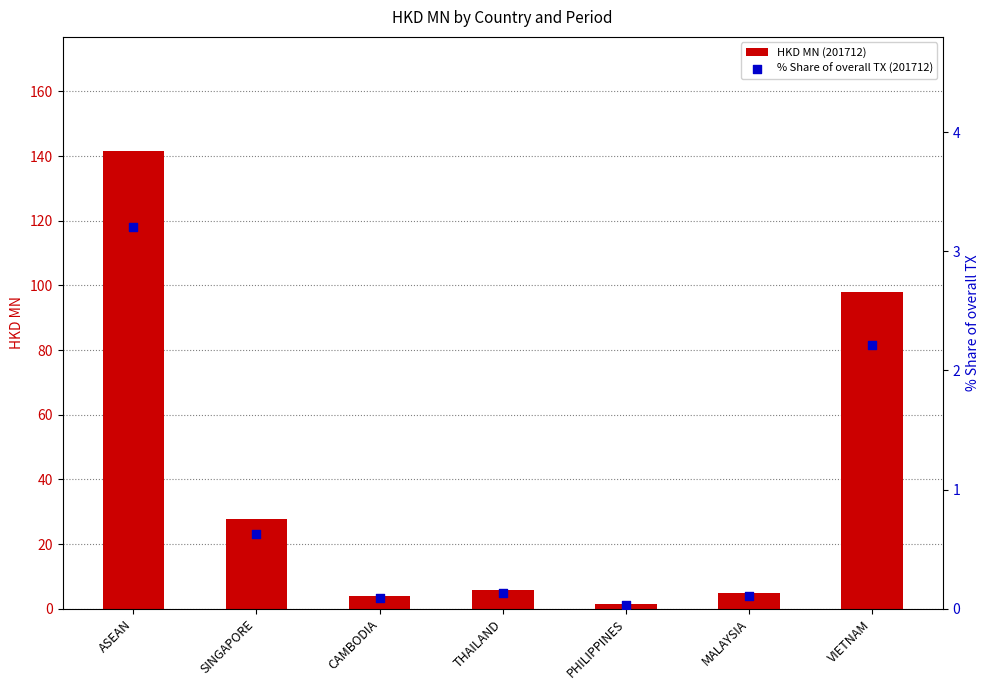

Which series has the largest Y range (max minus min)?

HKD MN (201712)